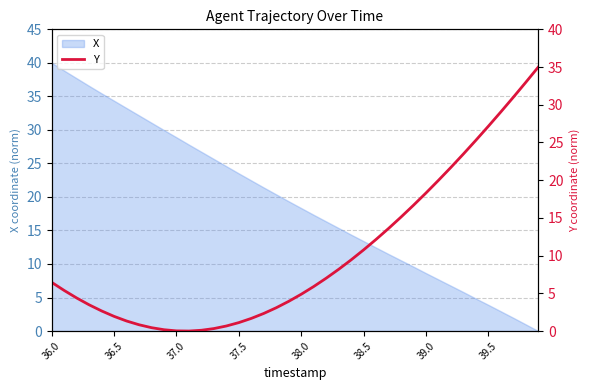

At which label does X reach its peak?

36.0